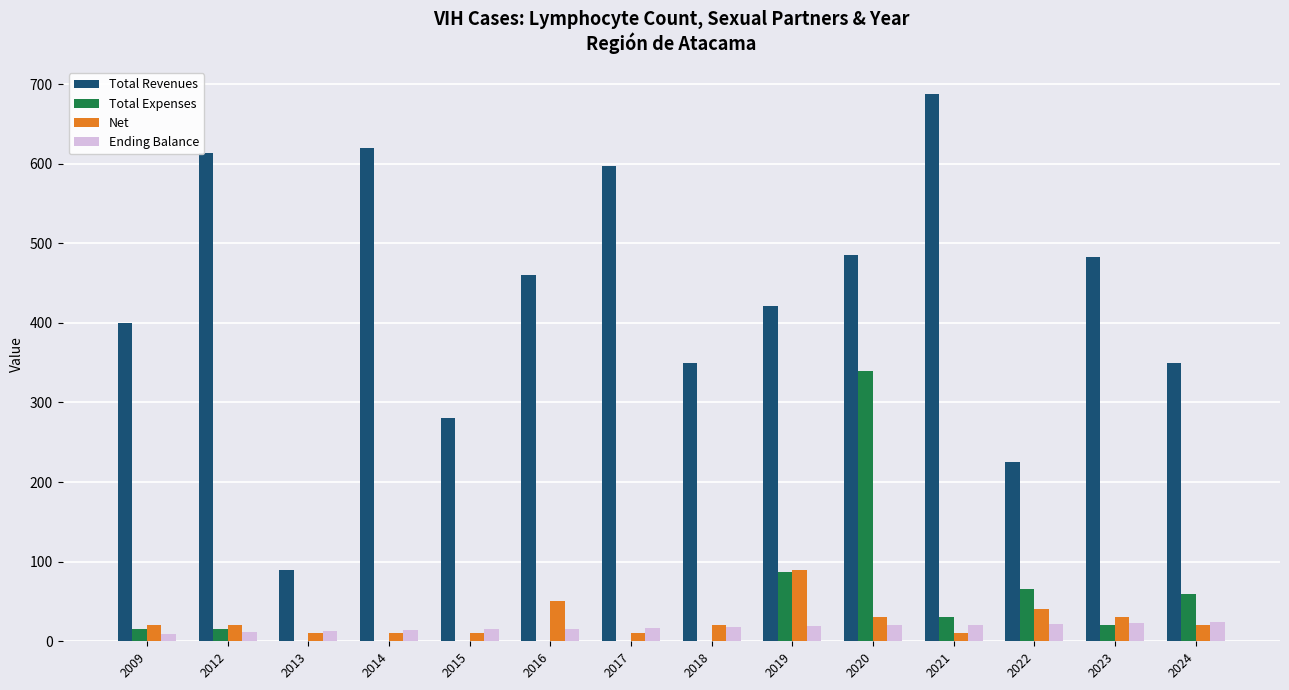

Which series changed the most between 2018 and 2020?

Total Expenses